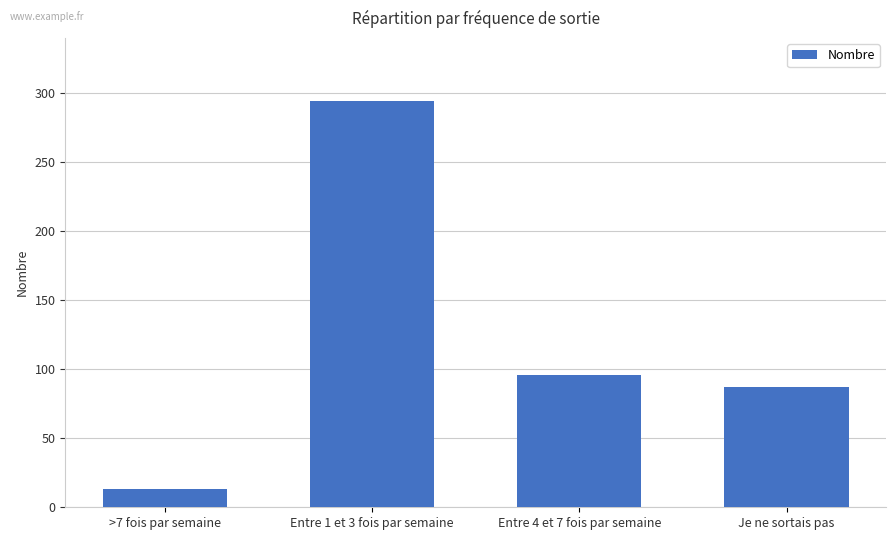

What is the value of the 1st bar from the left?

13